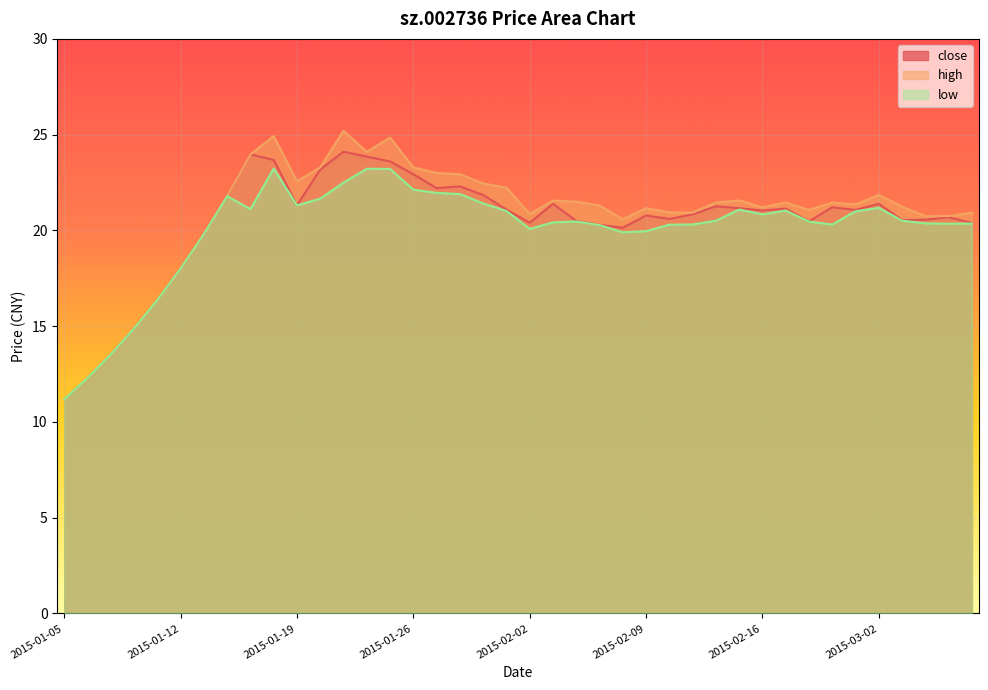

How many lines are shown in the chart?

3